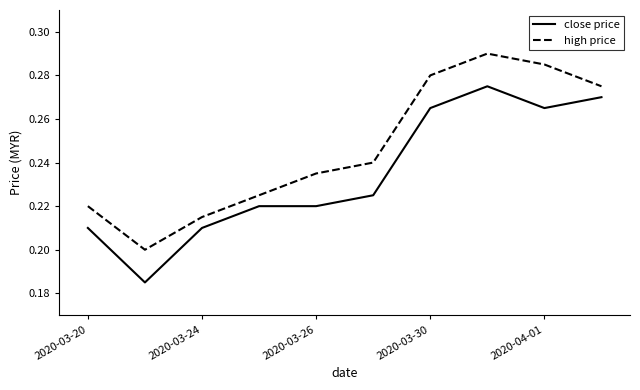

Rank the series by their maximum value, from highest to lowest.

high price, close price